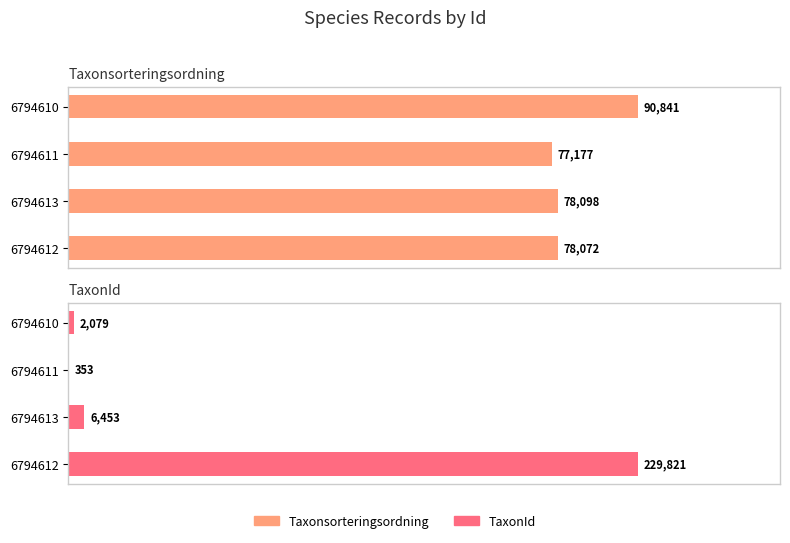

What is the value of the TaxonId bar at the 1st from the left?

2079